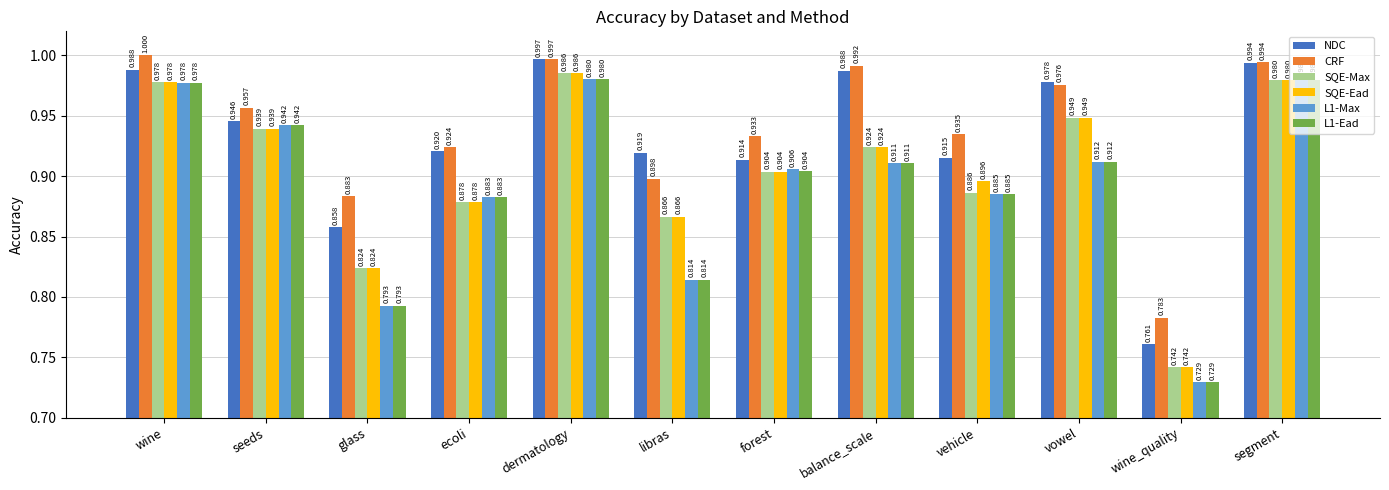

At which category is the sum across all series the highest?

dermatology